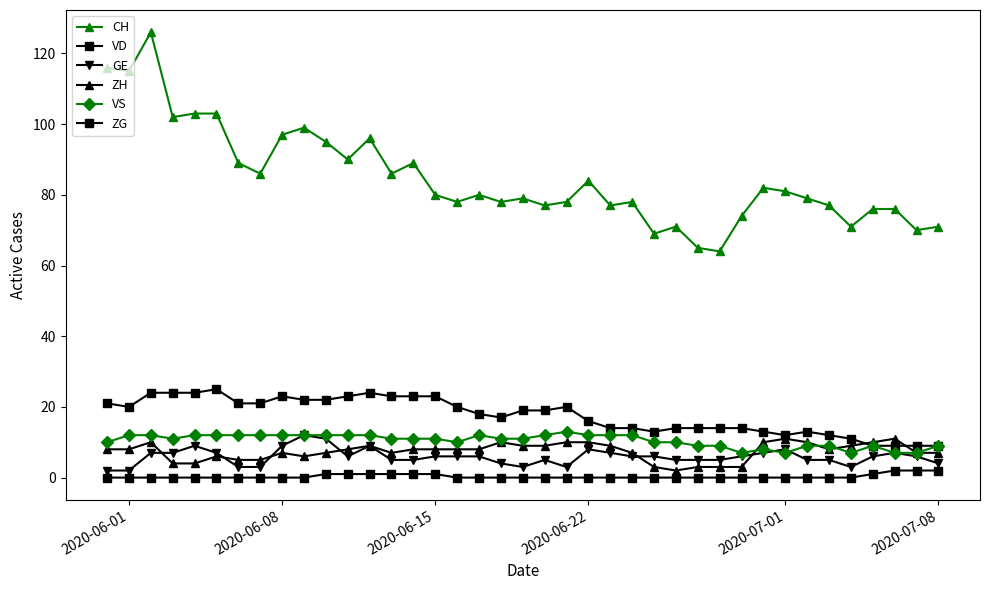

How many lines are shown in the chart?

6